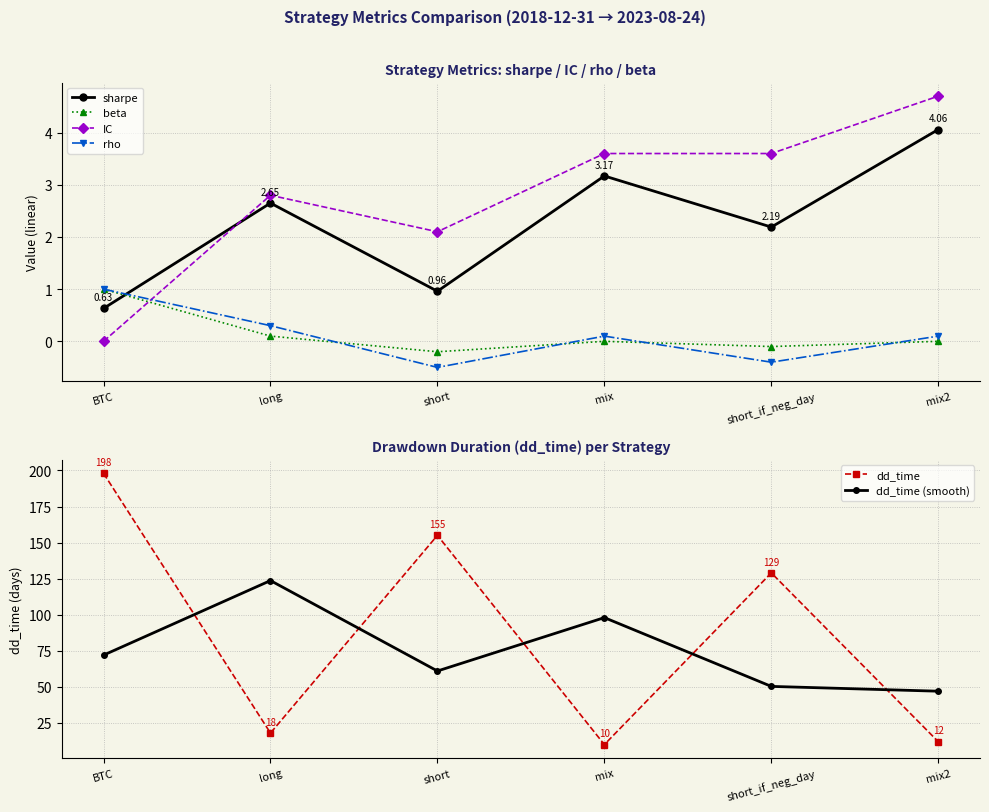

How many data points does each series have?

6